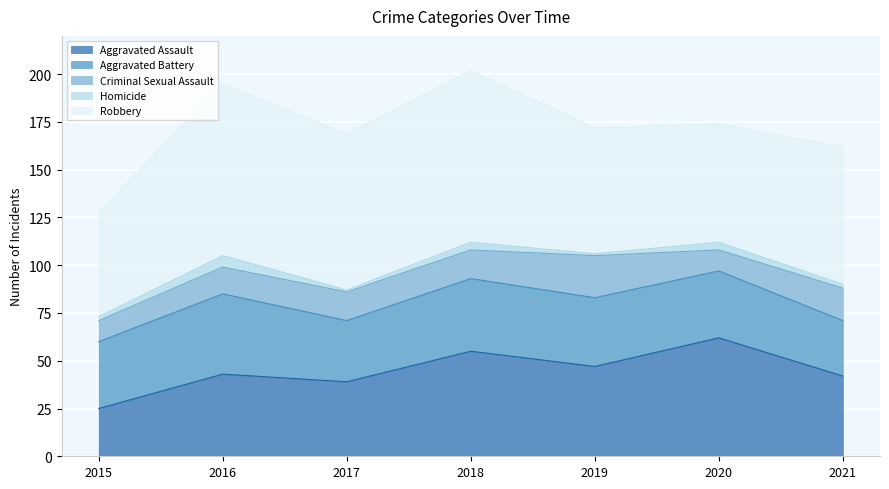

Which series has the largest range (max minus min)?

Aggravated Assault